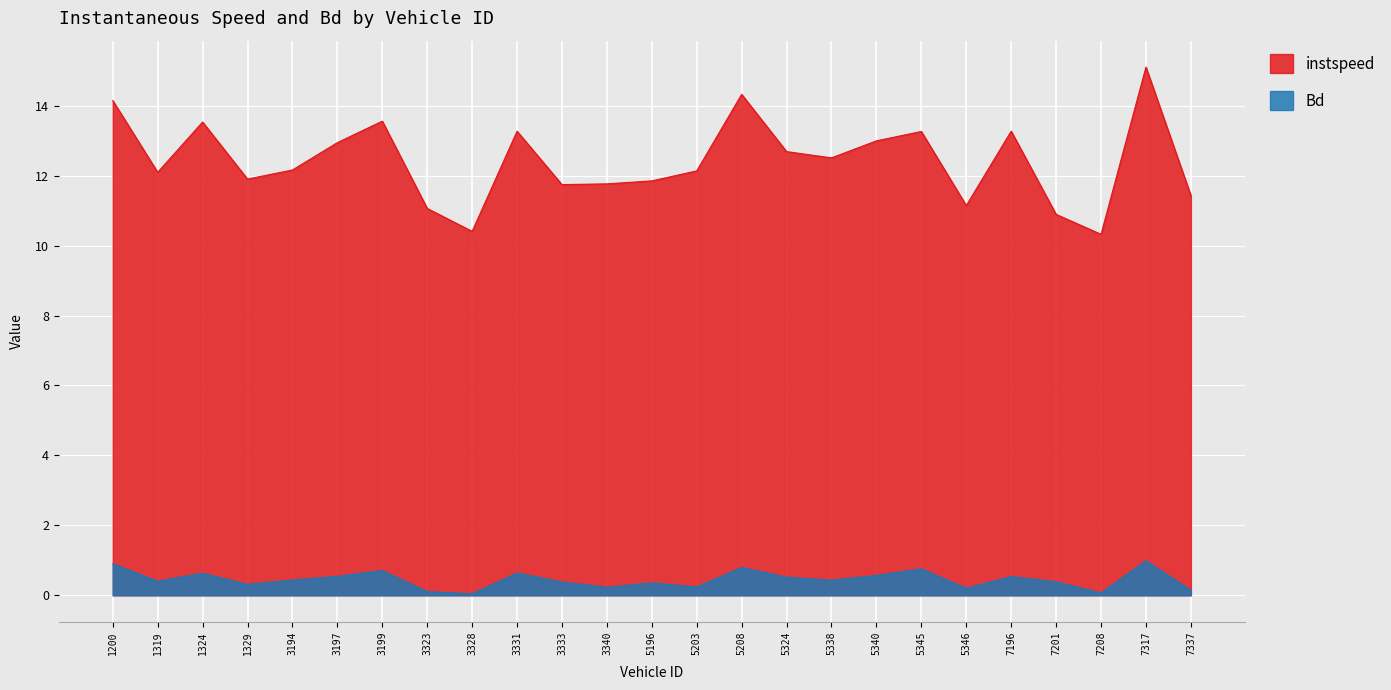

Reading left to right, list all the values displayed in this chart.

instspeed: 14.1	12.1	13.5	11.9	12.2	12.9	13.6	11.1	10.4	13.3	11.7	11.8	11.9	12.1	14.3	12.7	12.5	13.0	13.3	11.1	13.3	10.9	10.3	15.1	11.4
Bd: 0.9	0.4	0.6	0.3	0.4	0.5	0.7	0.1	0.0	0.6	0.4	0.2	0.4	0.2	0.8	0.5	0.4	0.6	0.8	0.2	0.5	0.4	0.1	1.0	0.1